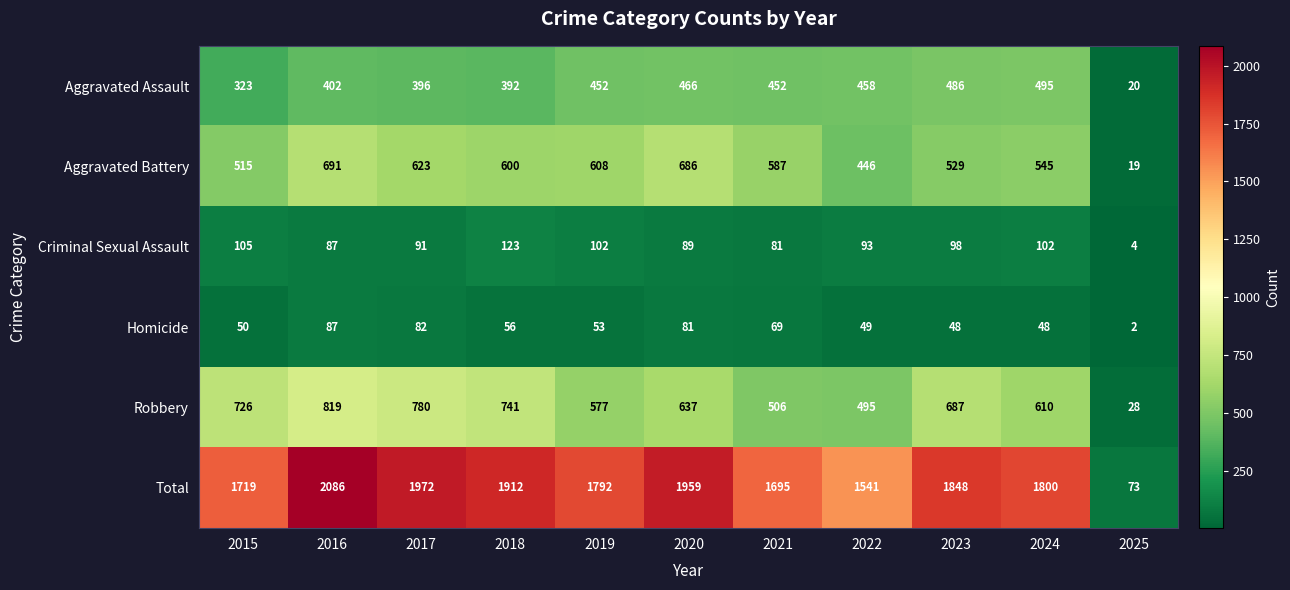

Which series changed the most between 2023 and 2024?

Robbery